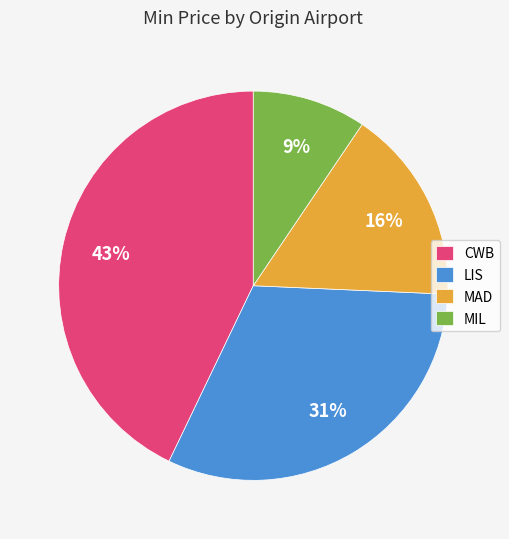

Is the sum of LIS and MAD greater than half?

No